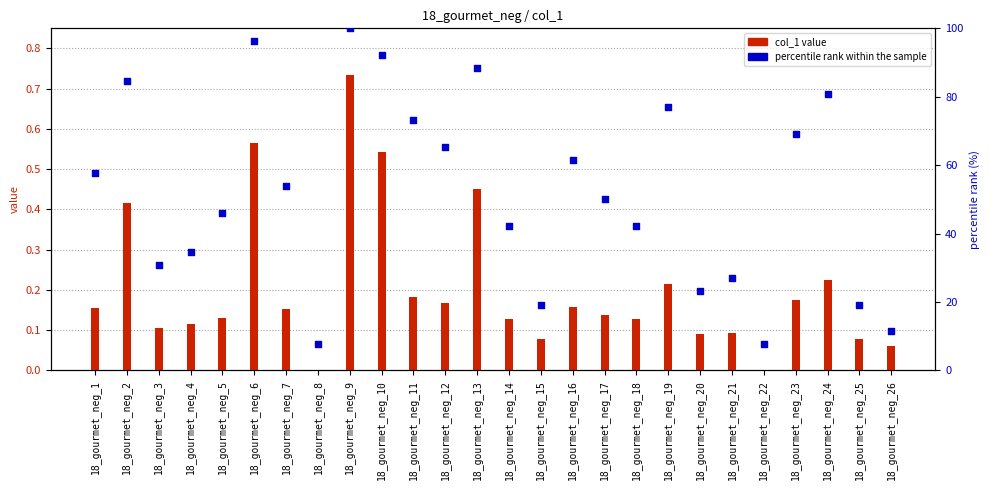

What is the total value across all series at 18_gourmet_neg_9?

100.7